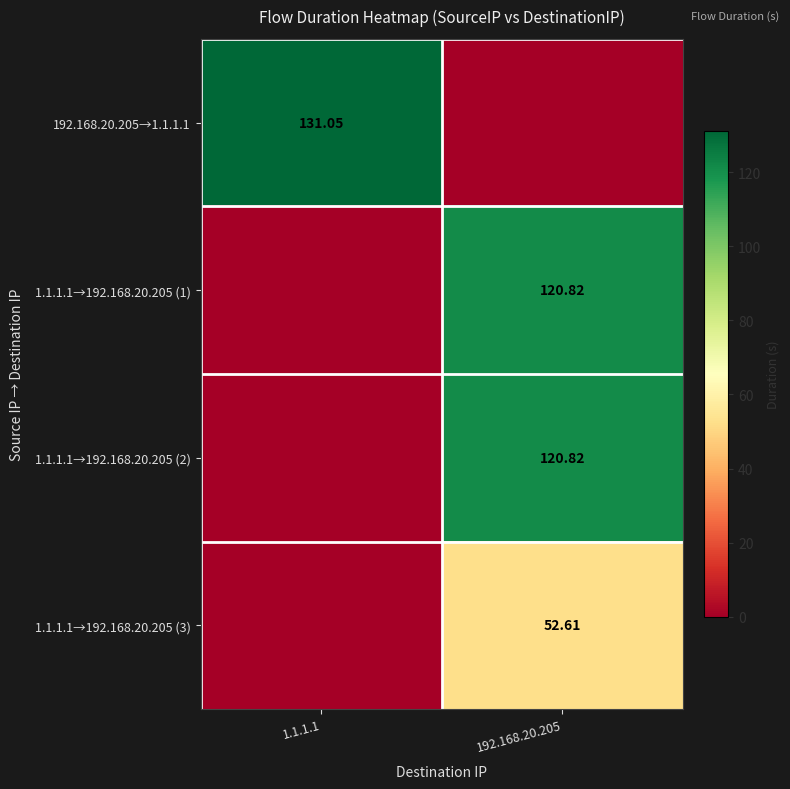

Rank the series by their maximum value, from lowest to highest.

1.1.1.1→192.168.20.205 (3), 1.1.1.1→192.168.20.205 (1), 1.1.1.1→192.168.20.205 (2), 192.168.20.205→1.1.1.1